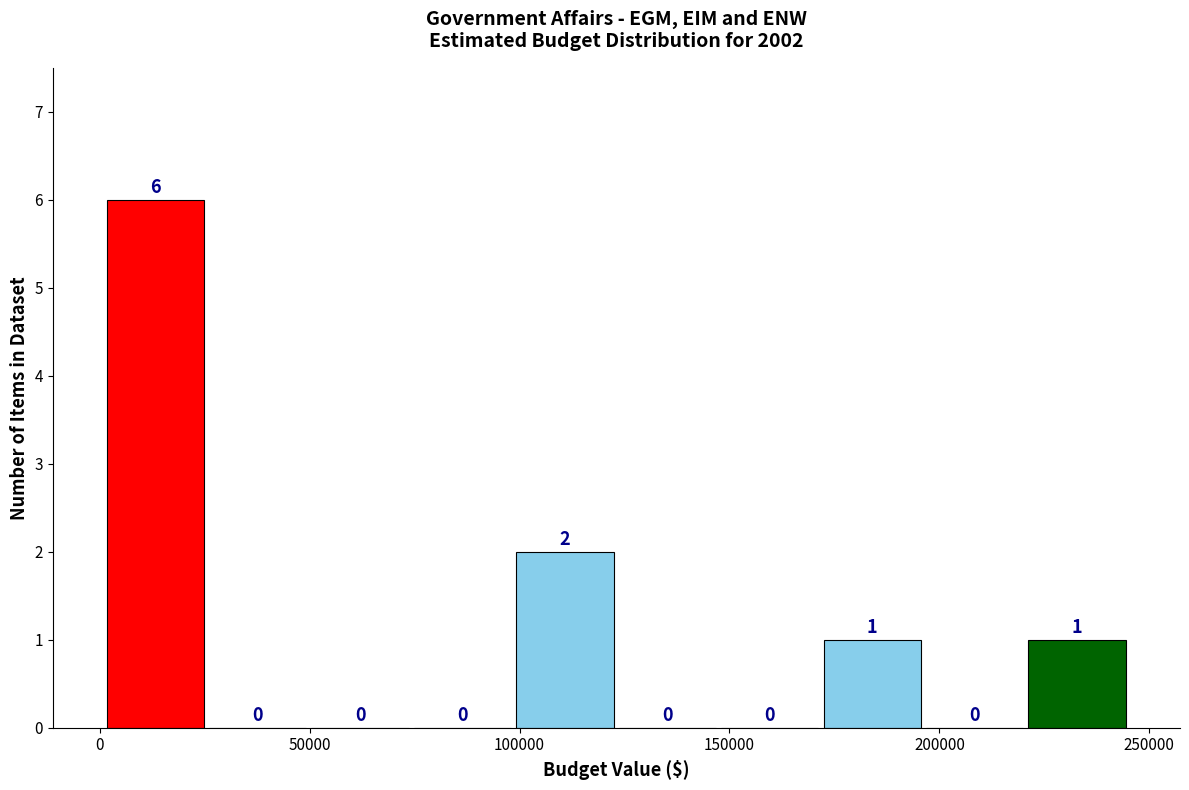

Reading left to right, transcribe this chart: for each bar, give the range it covers on the x-axis and its height. The bar edges are not printed on the chart, so give them approximately, as read against the axis.

0 to 25000: 6
25000 to 50000: 0
50000 to 75000: 0
75000 to 100000: 0
100000 to 125000: 2
125000 to 145000: 0
145000 to 170000: 0
170000 to 195000: 1
195000 to 220000: 0
220000 to 245000: 1